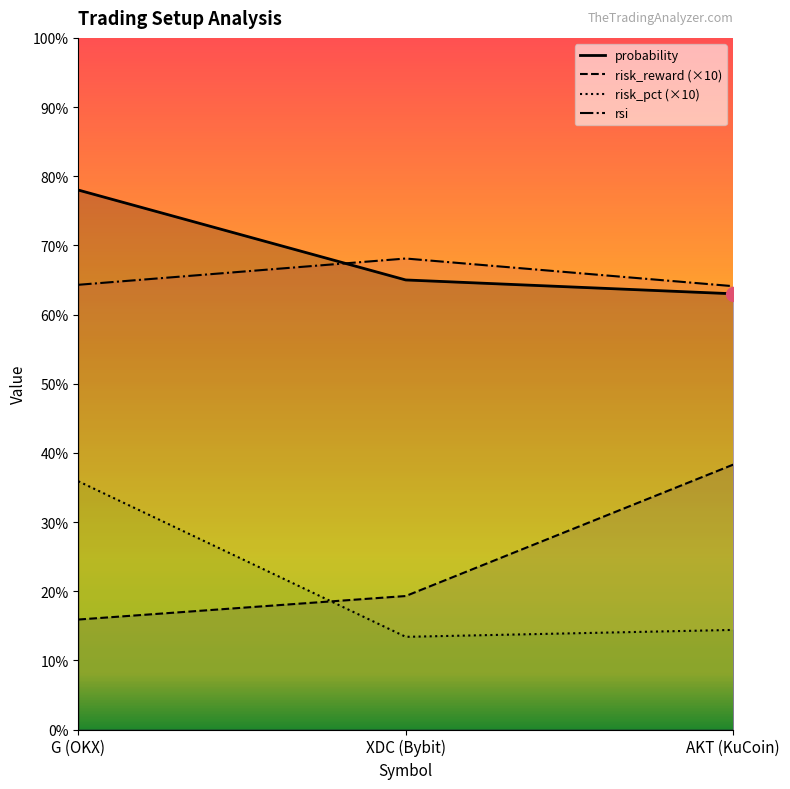

Which series has the largest total across all categories?

probability